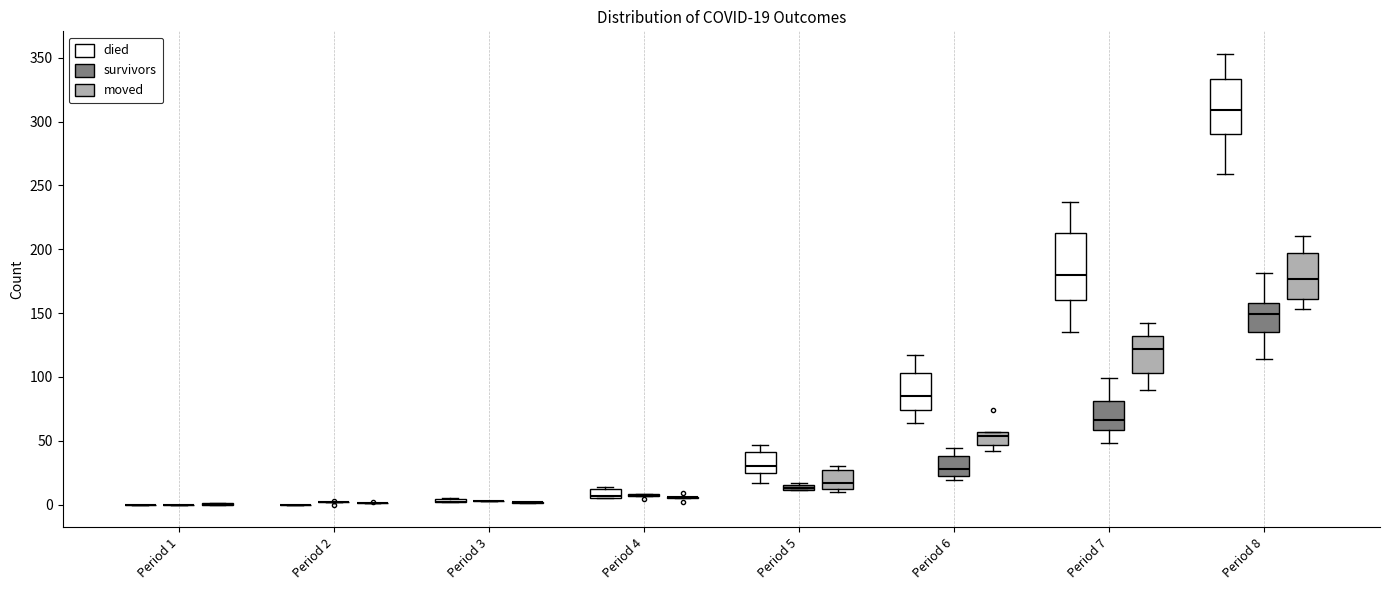

Comparing the boxes themselves (not the whiskers), which one is the tallest?

Period 7 (died)